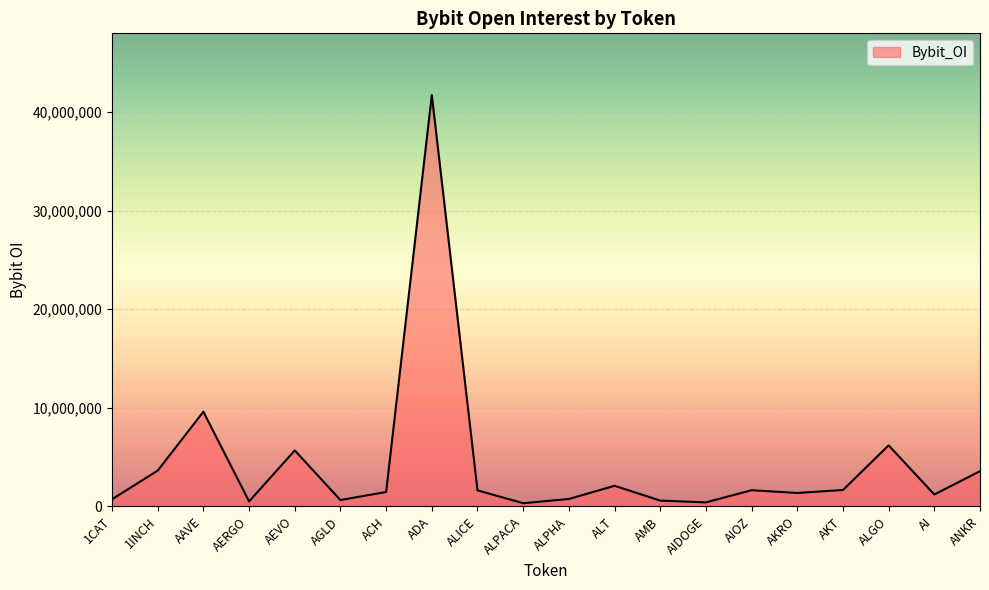

Which label corresponds to the largest value in the chart?

ADA